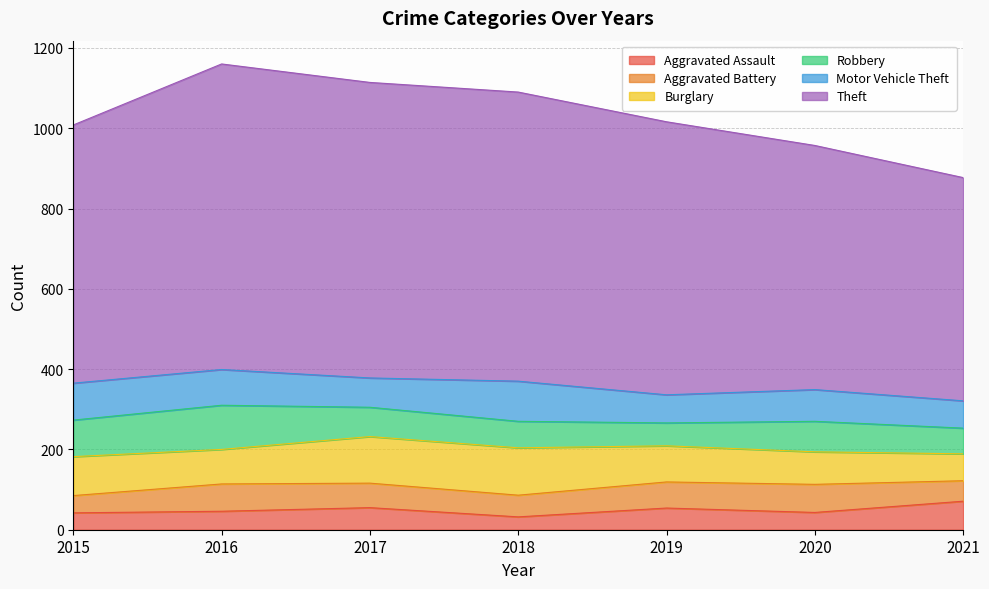

What value does the Robbery series have at 2015?

91